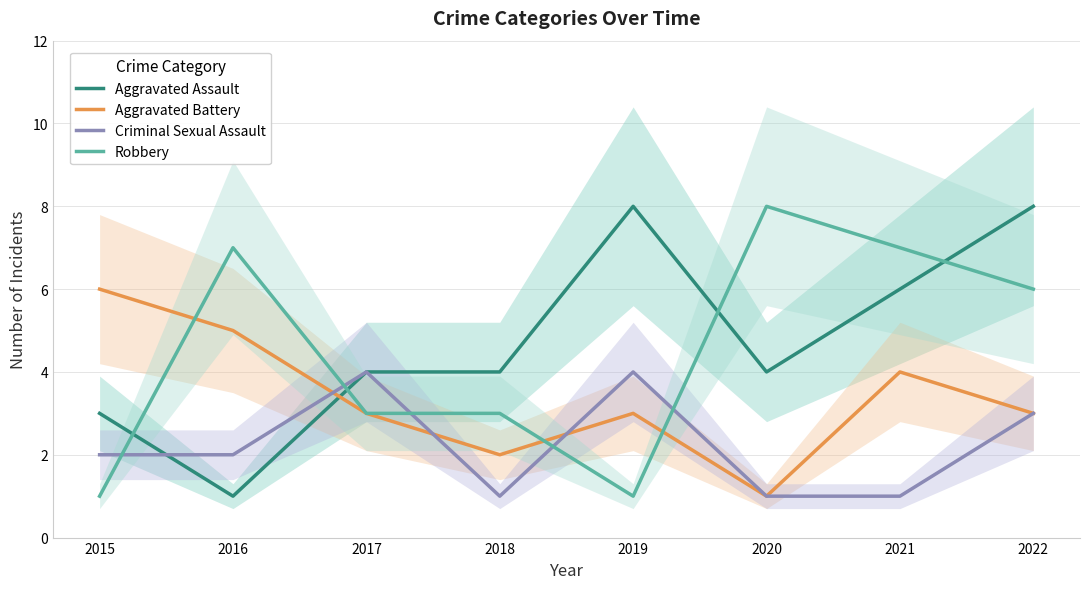

True or false: Robbery has more than 0 interior local peaks.

True